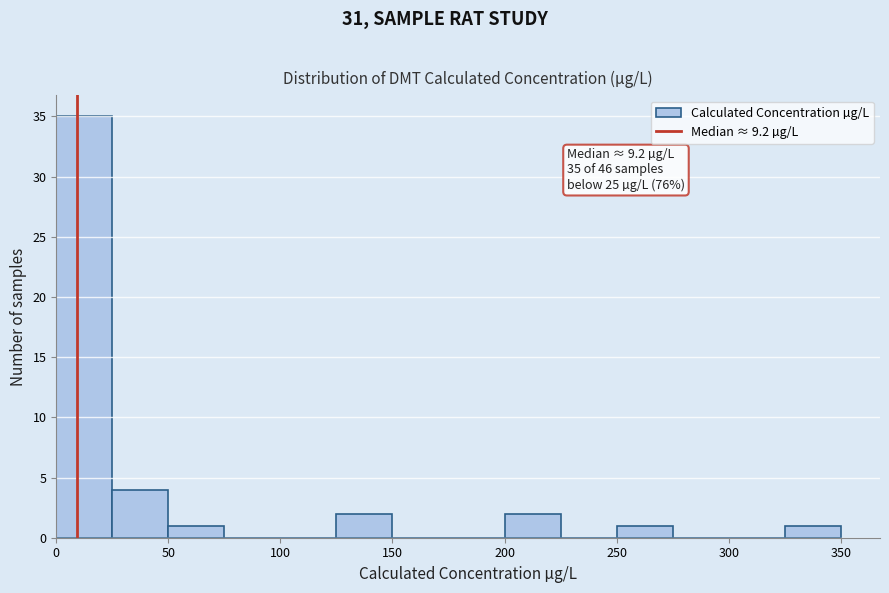

Which range on the x-axis has the tallest bar?

0 to 25